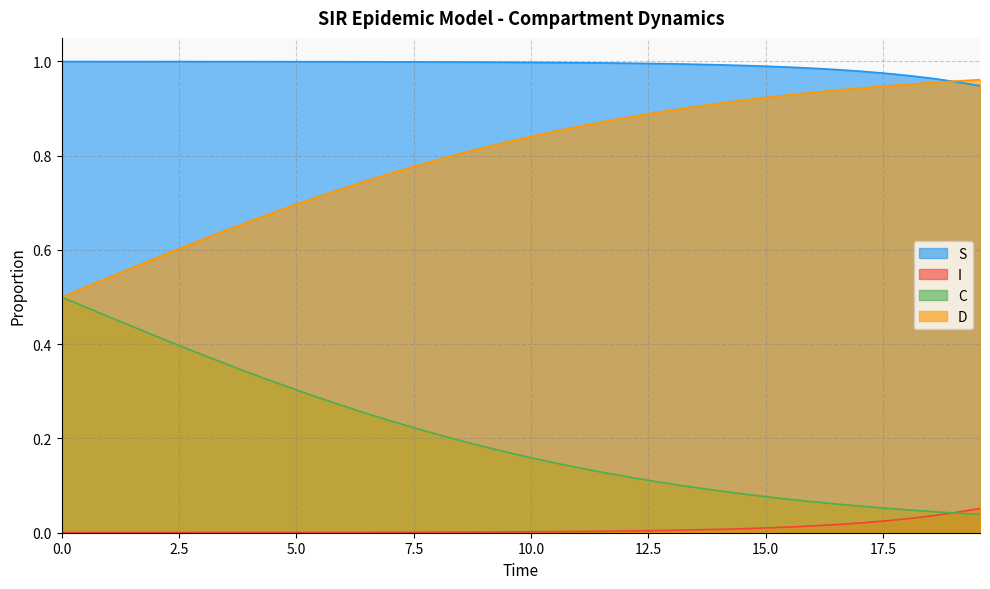

List the series in order of their overall mean, highest first.

S, D, C, I